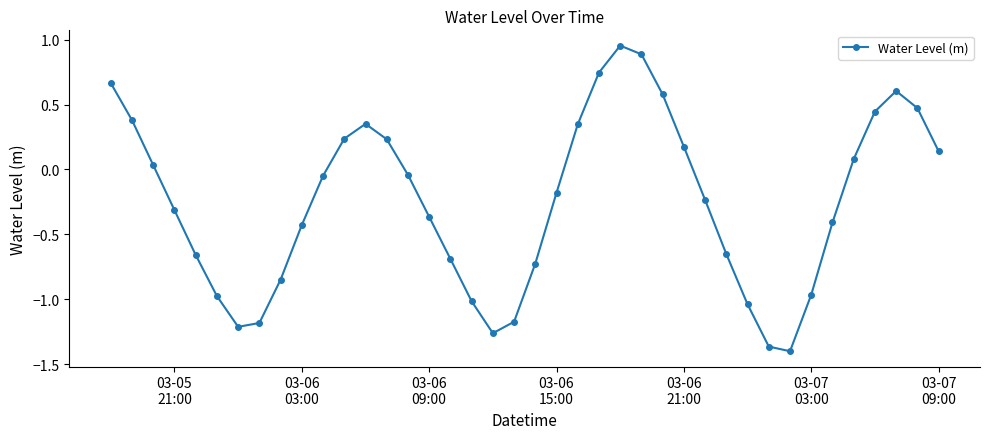

How many points are higher than both their immediate neighbors (excluding endpoints)?

3